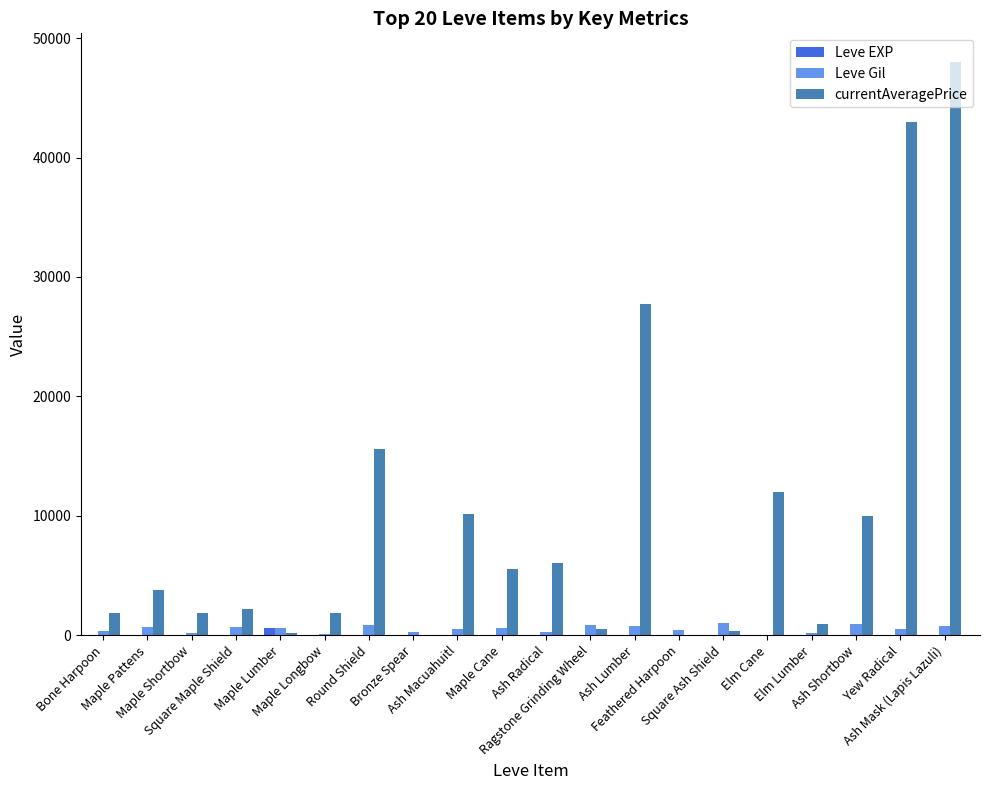

Which series has the largest total across all categories?

currentAveragePrice